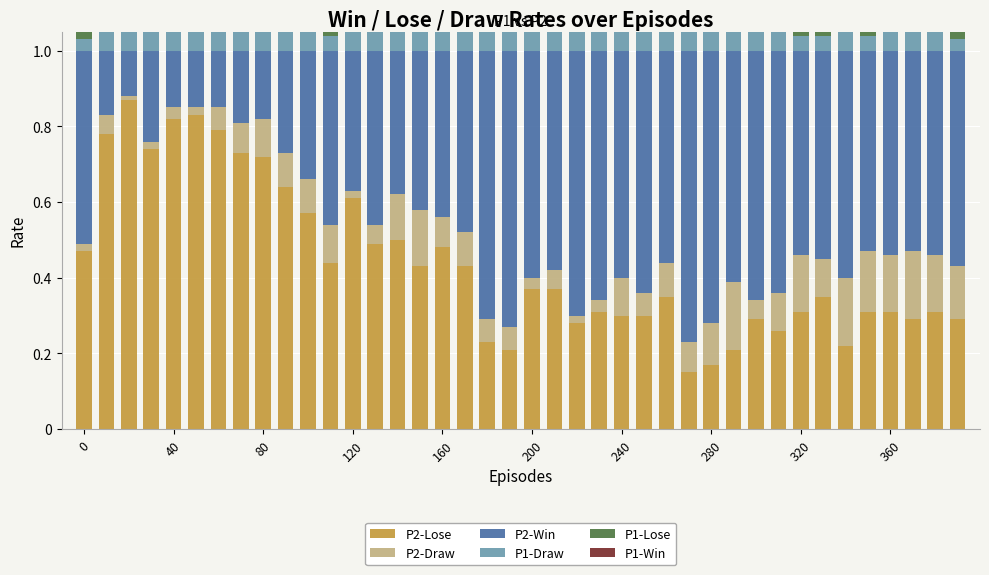

How many groups of bars are there?

40